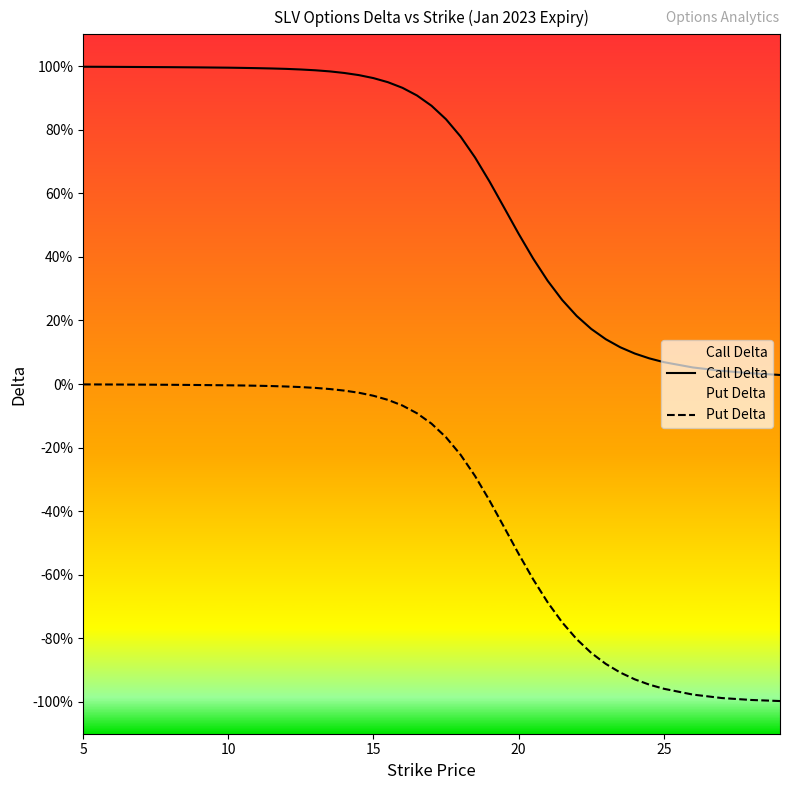

How many distinct data groups are displayed?

2